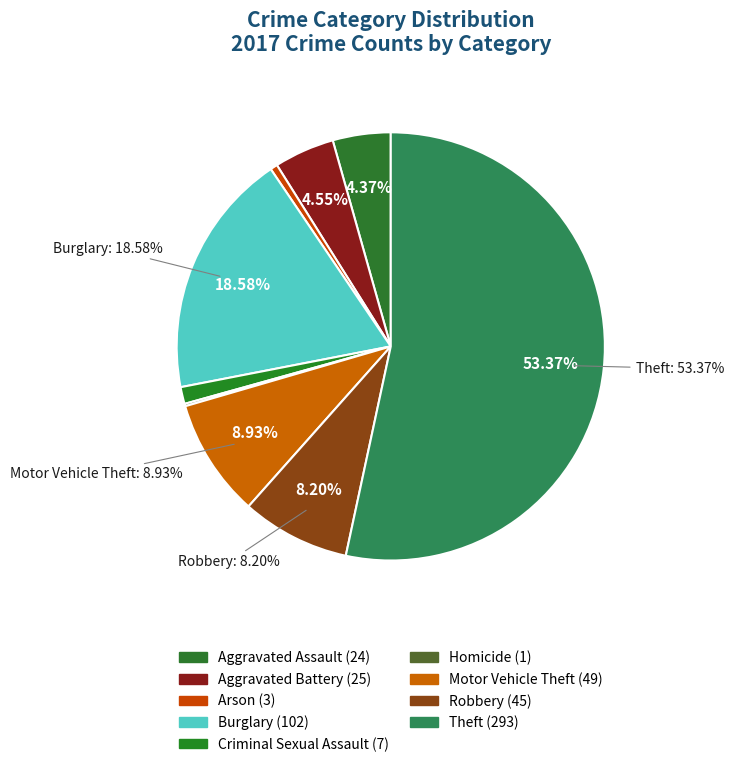

To the nearest percent, what is the average slice percentage?

11%